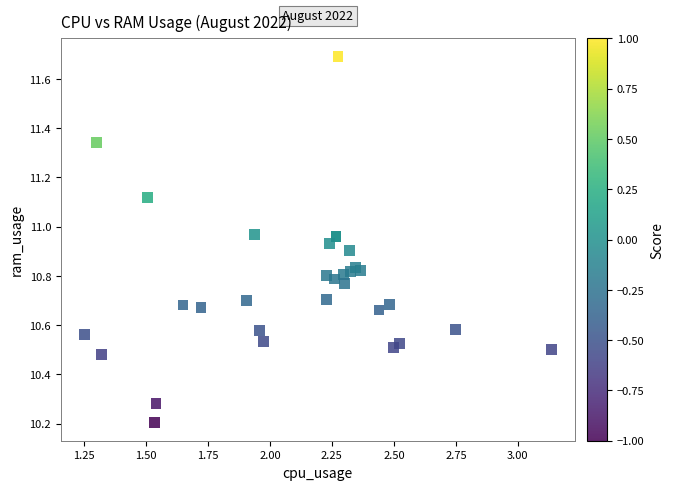

What Y value in the scatter plot is closest to 10?

10.2